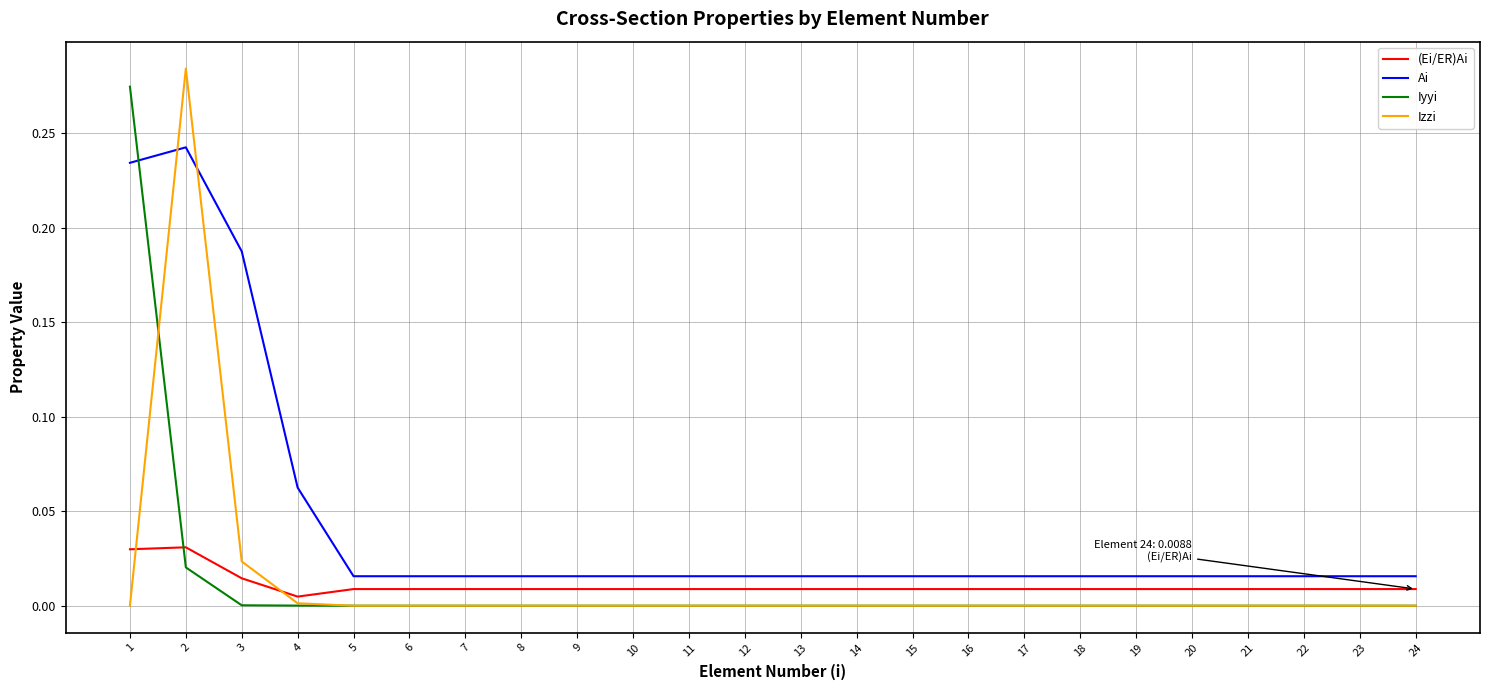

How many intersections are there between Ai and Iyyi?

1